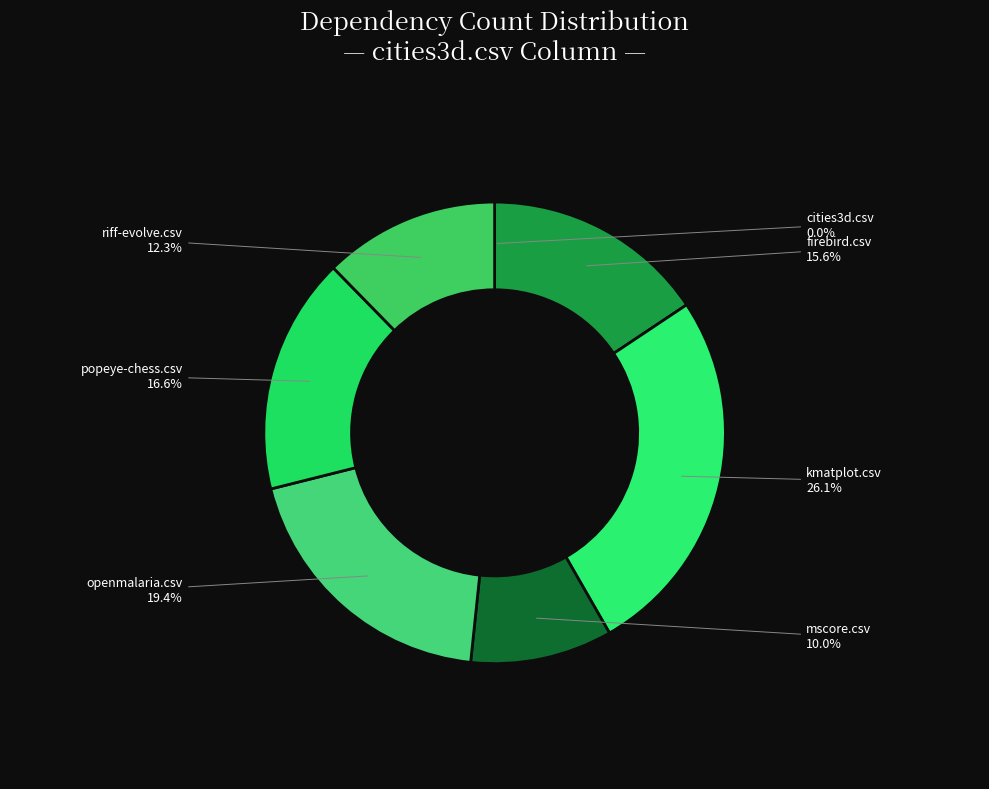

What percentage do riff-evolve.csv and popeye-chess.csv together represent?

28.9%